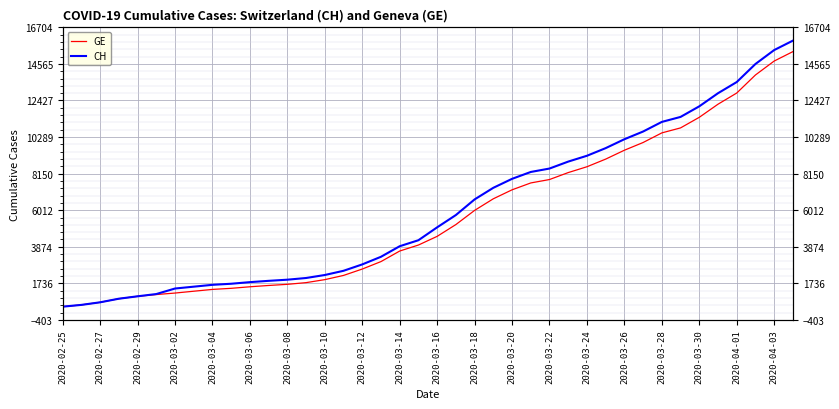

What is the greatest value displayed?

15926